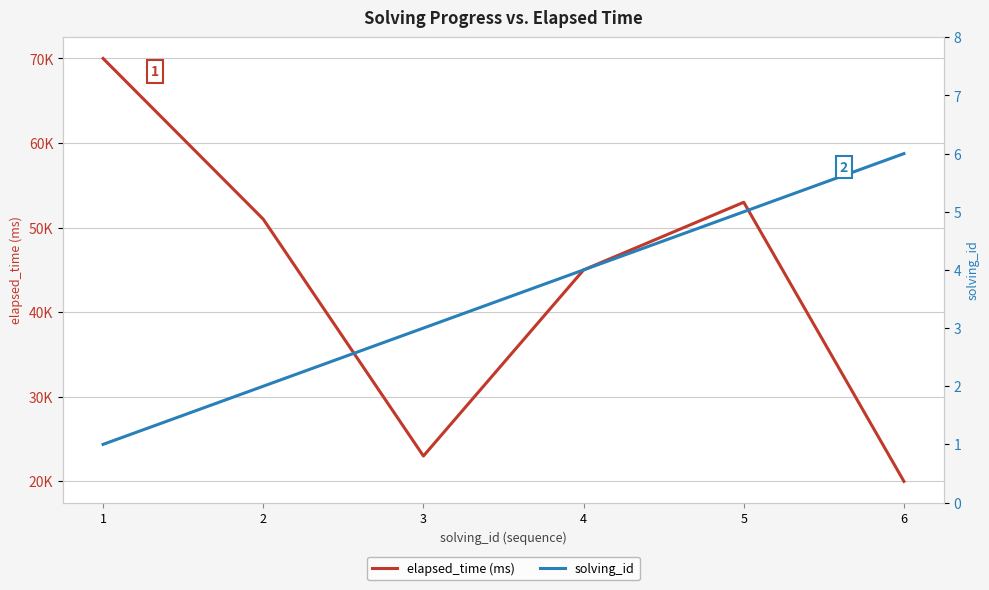

Reading right to left, extract all data points from this chart.

elapsed_time (ms): 20000	53000	45000	23000	51000	70000
solving_id: 6	5	4	3	2	1